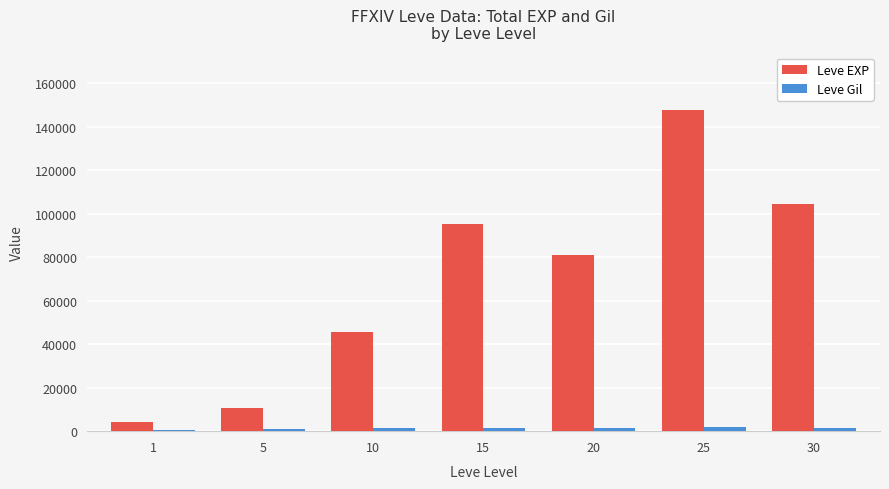

At which label does Leve Gil first exceed 1283?

15